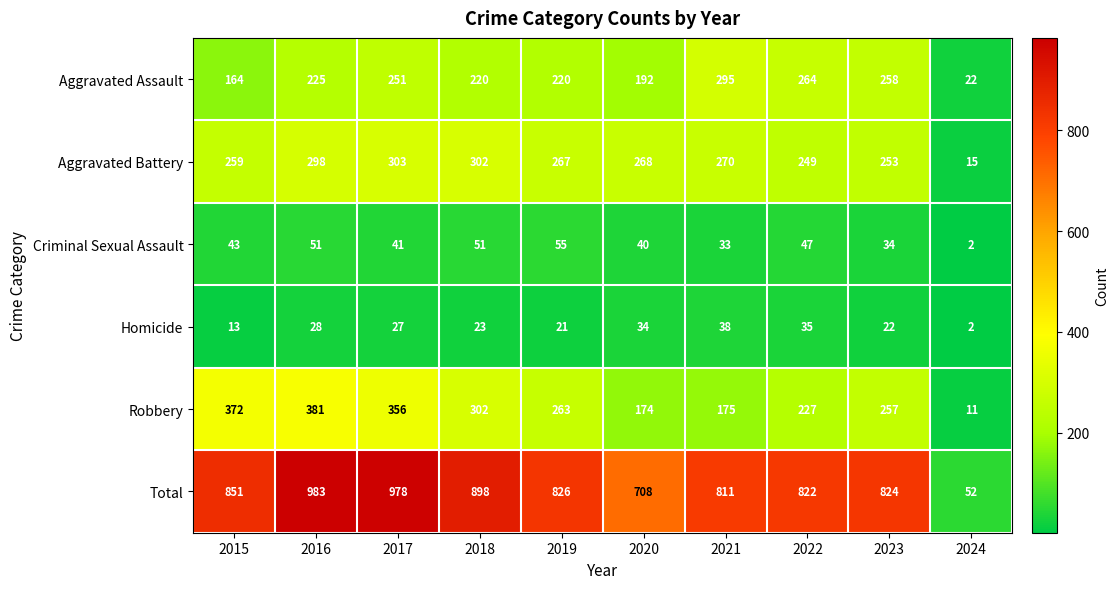

Which series has the largest total across all categories?

Total